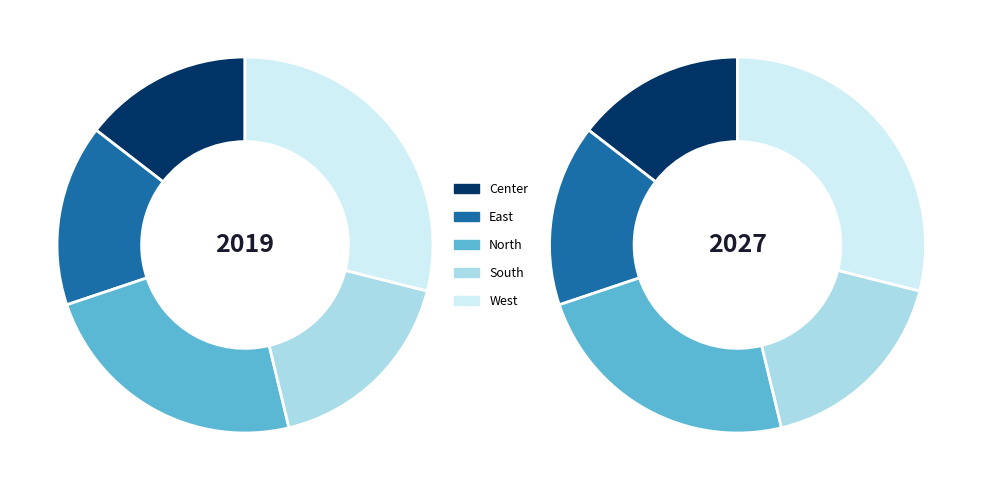

Combined, do Center and East account for over 50%?

No